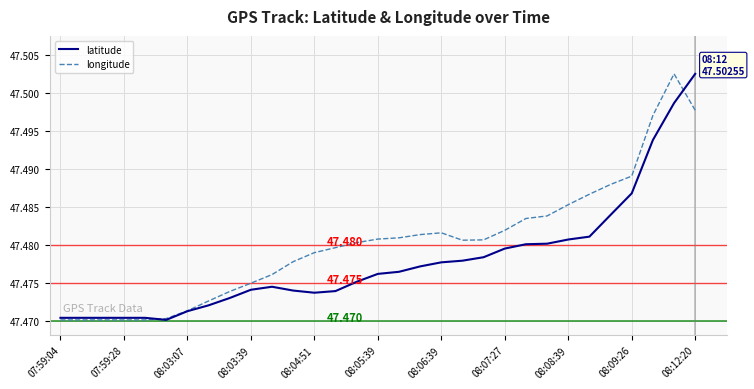

Which series has the largest total across all categories?

longitude